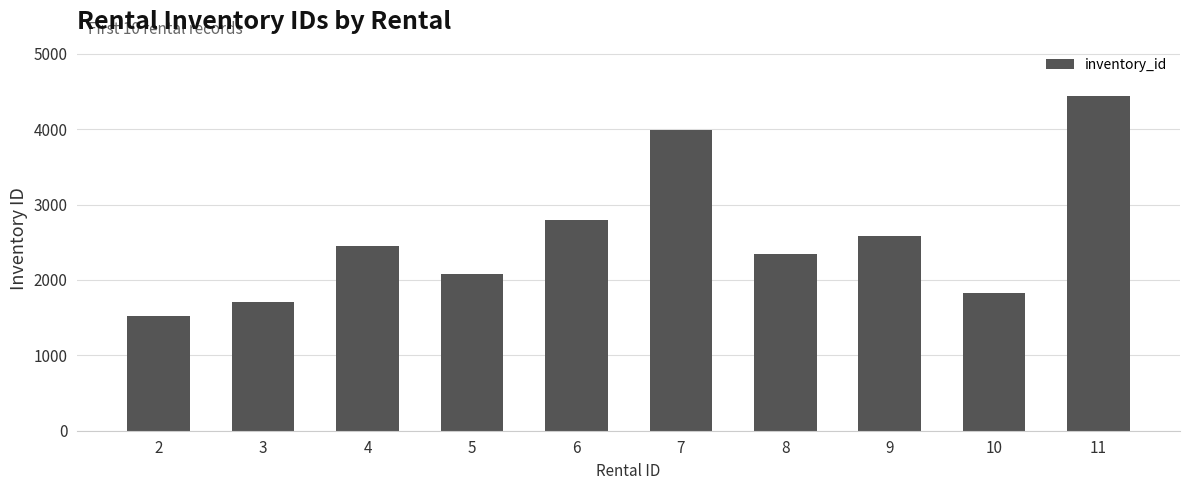

What is the sum of all values?

25747